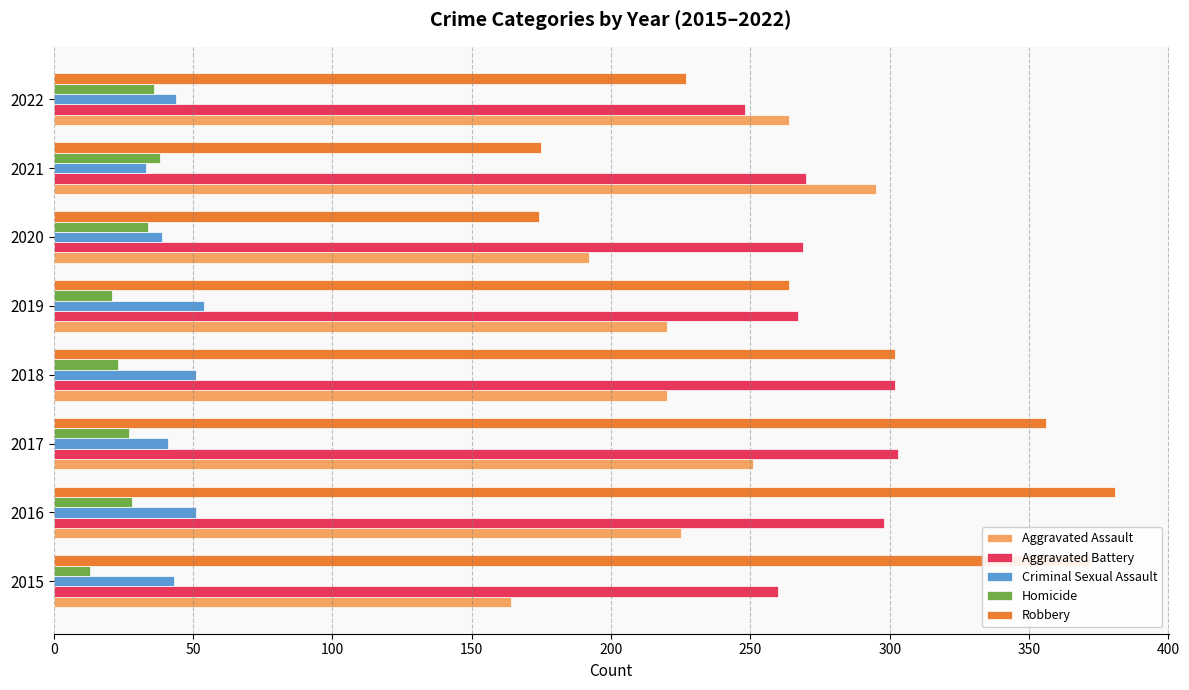

What is the smallest value displayed?

13